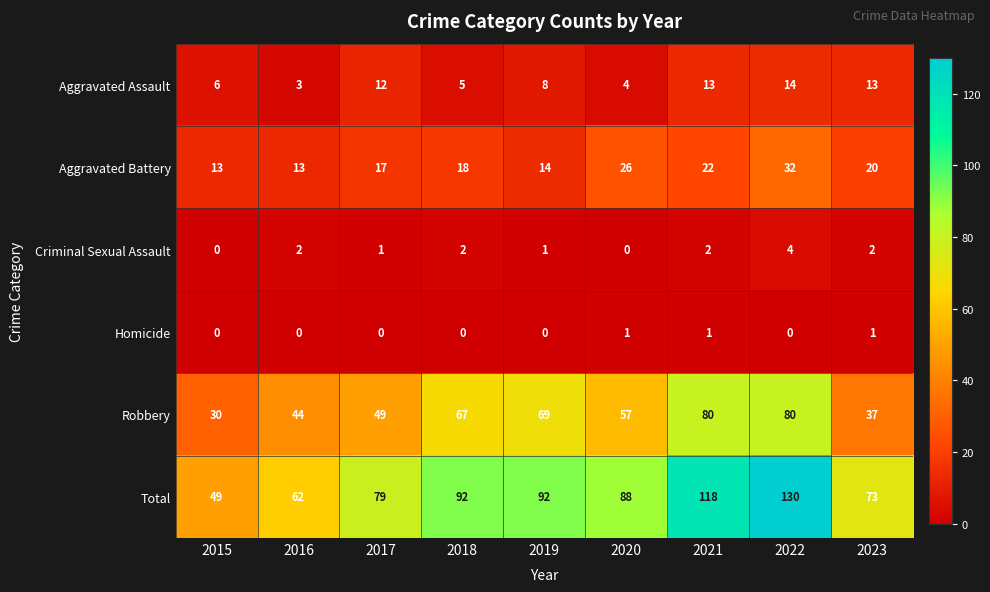

Which series has the largest total across all categories?

Total